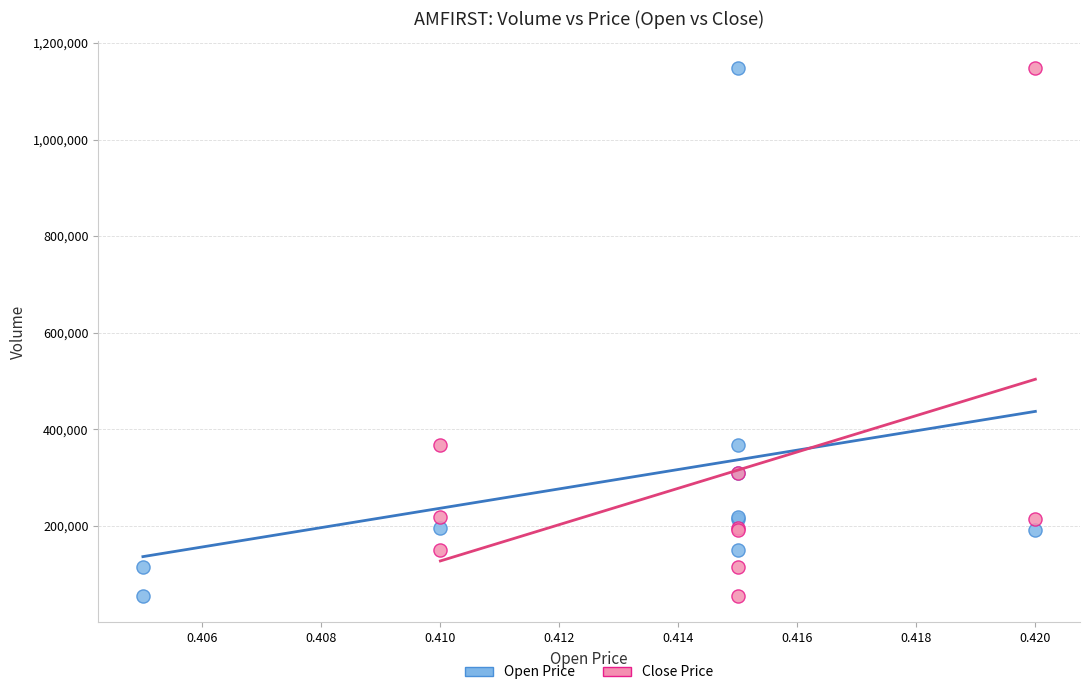

What are all the series names shown in the legend?

Open Price, Close Price